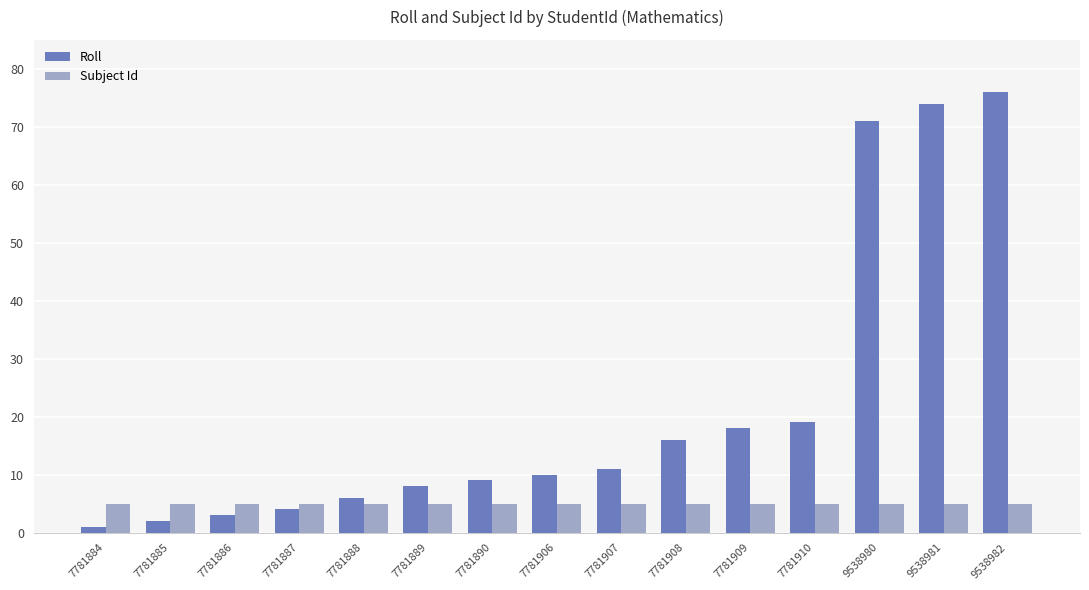

What is the spread (max minus min) of values at 7781890?

4